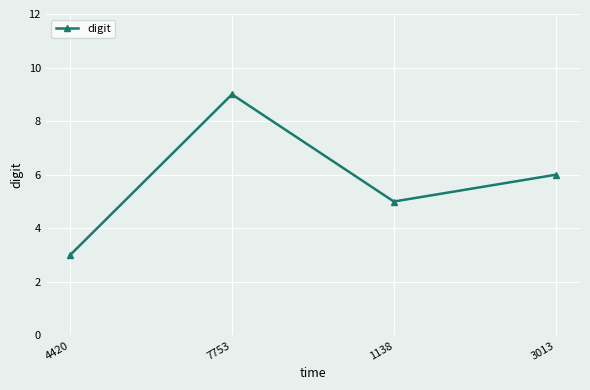

True or false: the data shows 3 at 4420.

True